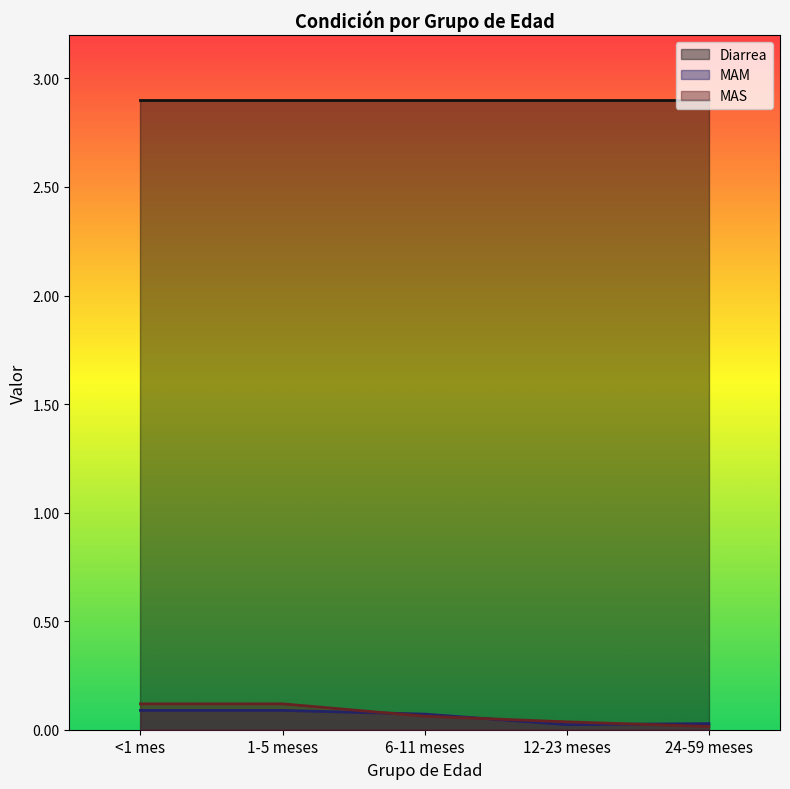

List the series in order of their peak value, highest first.

Diarrea, MAS, MAM